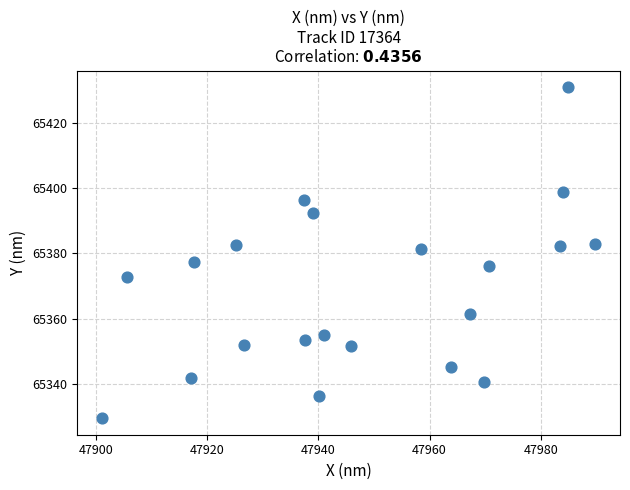

What is the range of X values (max minus min)?

88.7